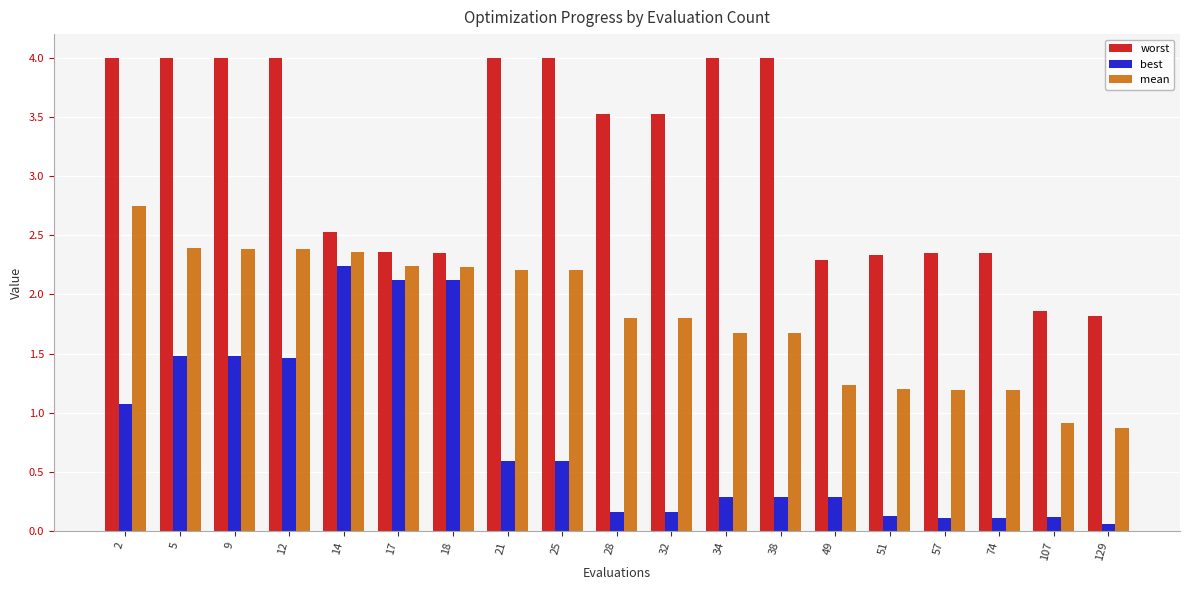

Is it true that worst equals 2.3 at 49?

True